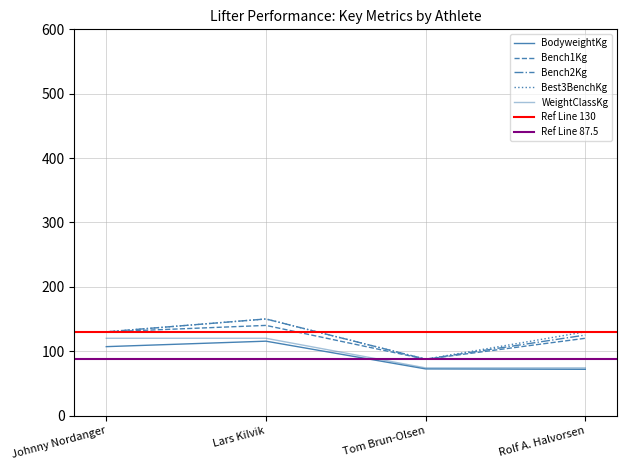

True or false: Bench2Kg and Best3BenchKg cross at least once.

False